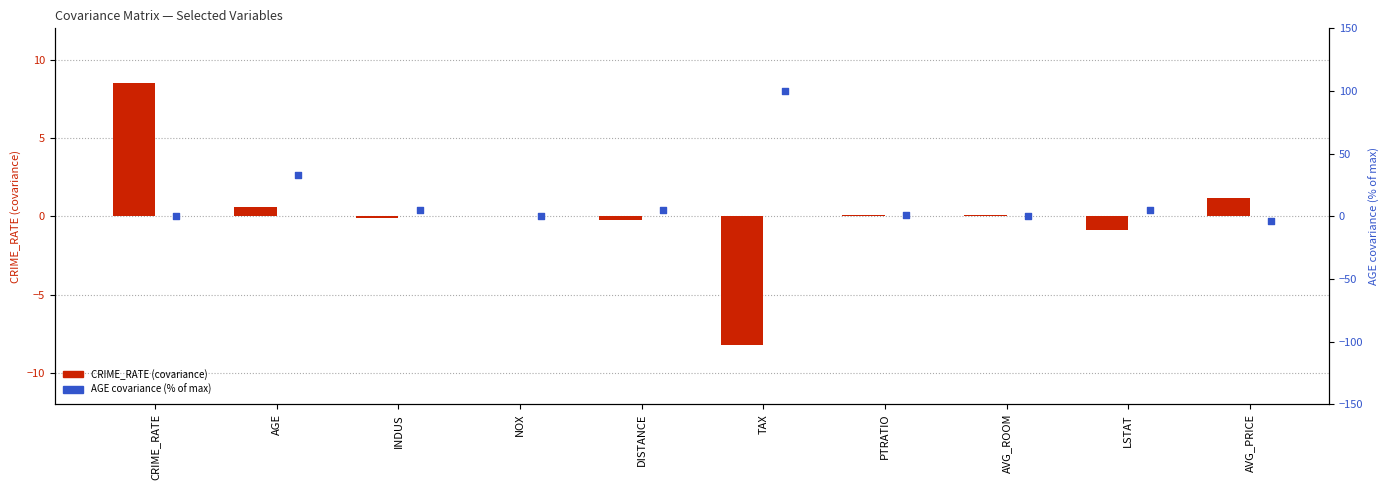

At how many categories does at least one series exceed 70?

1